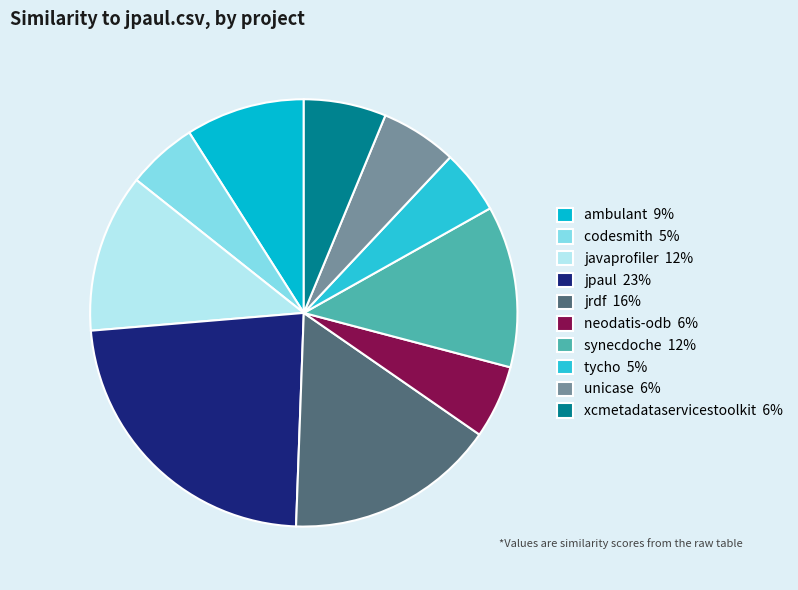

How many segments does this pie chart have?

10